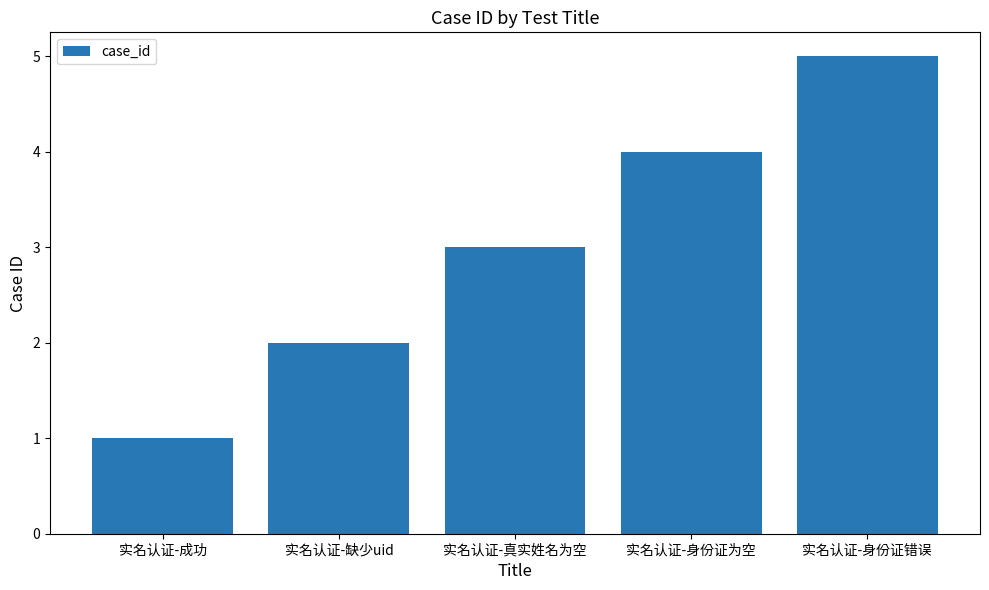

Rank the categories by value from highest to lowest.

实名认证-身份证错误, 实名认证-身份证为空, 实名认证-真实姓名为空, 实名认证-缺少uid, 实名认证-成功